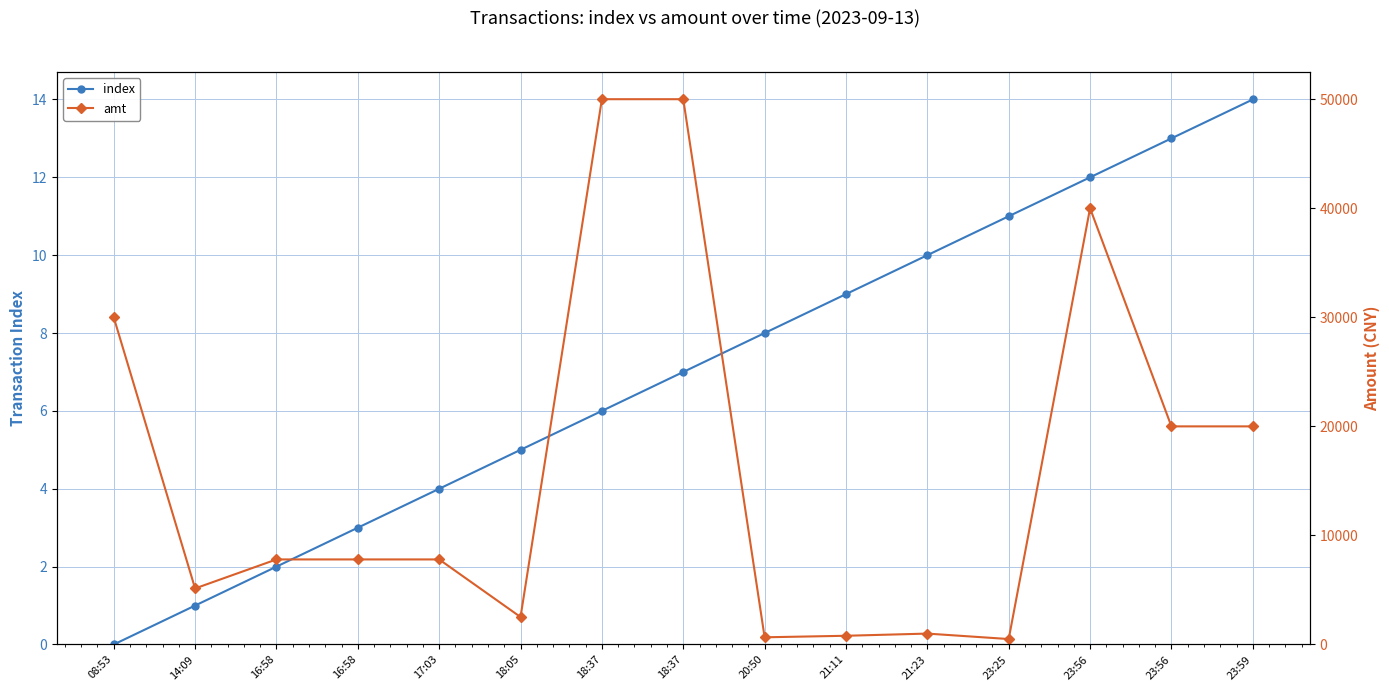

True or false: amt and index intersect in this chart.

False